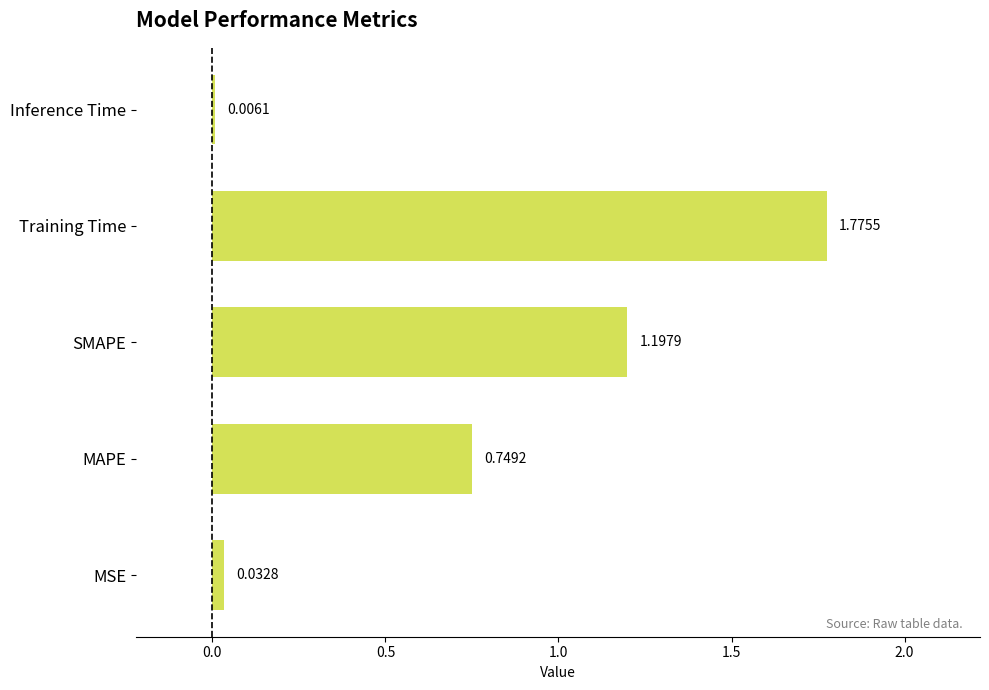

What is the change in value from MAPE to SMAPE?

+0.4